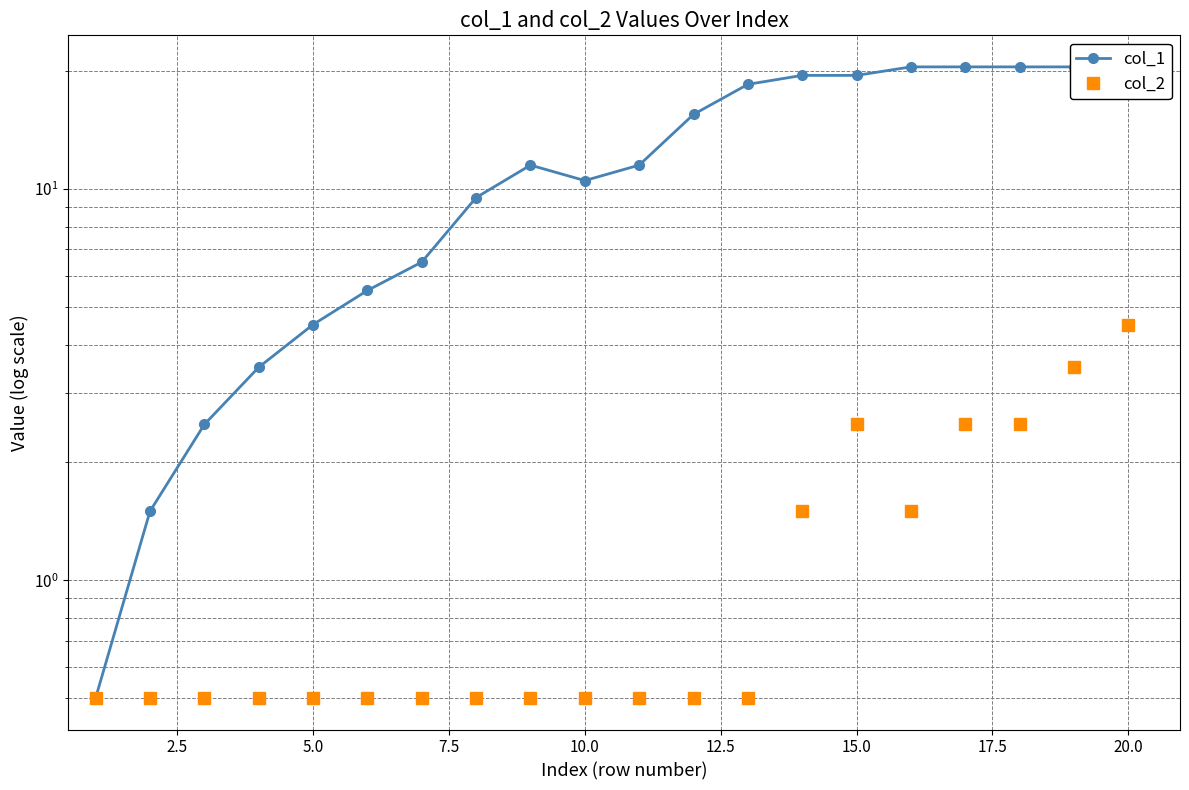

What are all the series names shown in the legend?

col_1, col_2